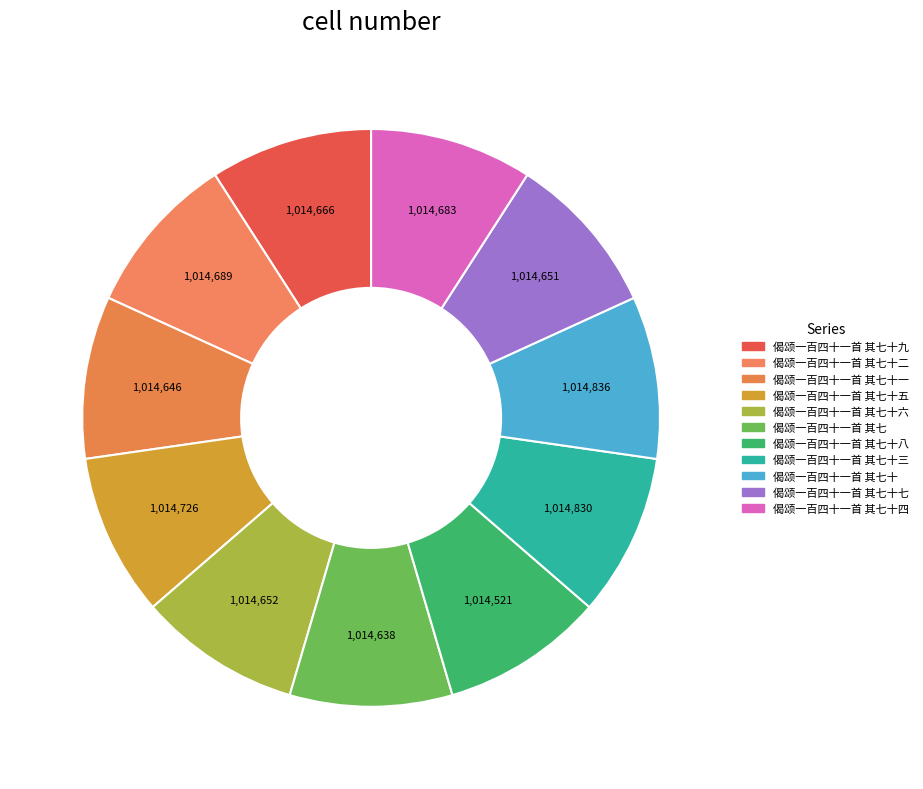

What is the largest slice in the pie chart?

偈颂一百四十一首 其七十